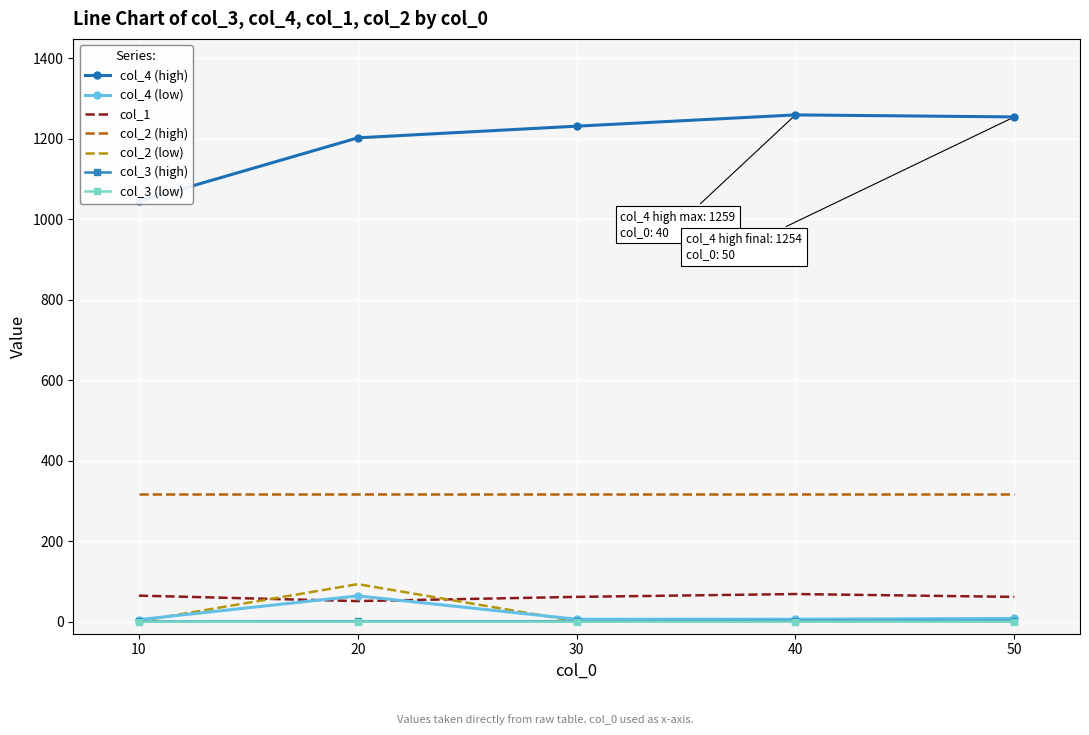

What is the highest value of the col_4 series?

1259.0